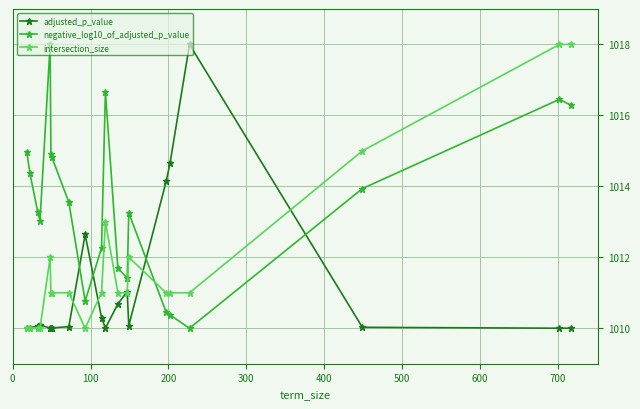

True or false: intersection_size has more than 0 points higher than both neighbors.

True